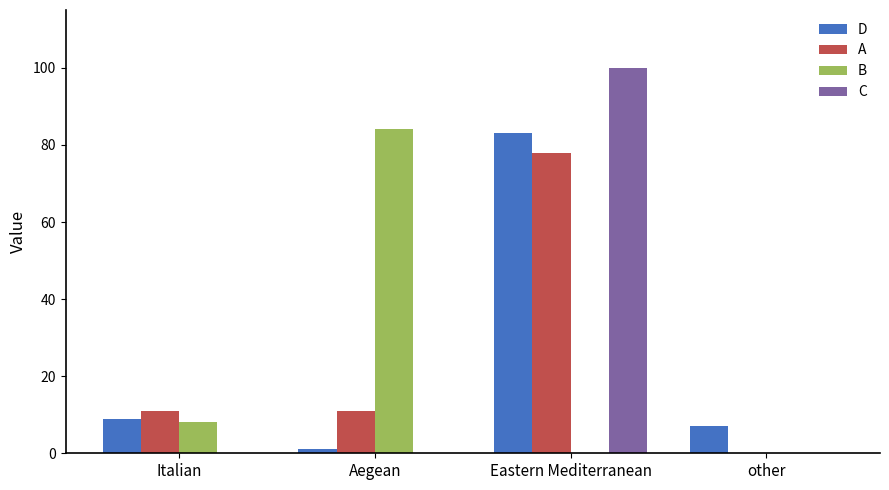

Is it true that C equals 100 at Eastern Mediterranean?

True